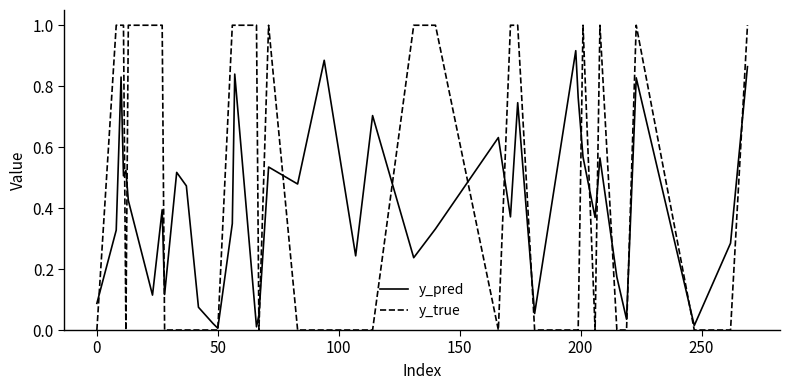

What is the greatest value displayed?

1.0